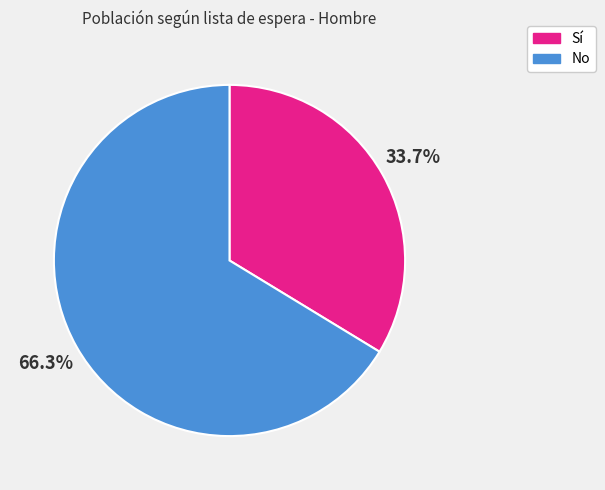

To the nearest percent, what portion does No represent?

66%